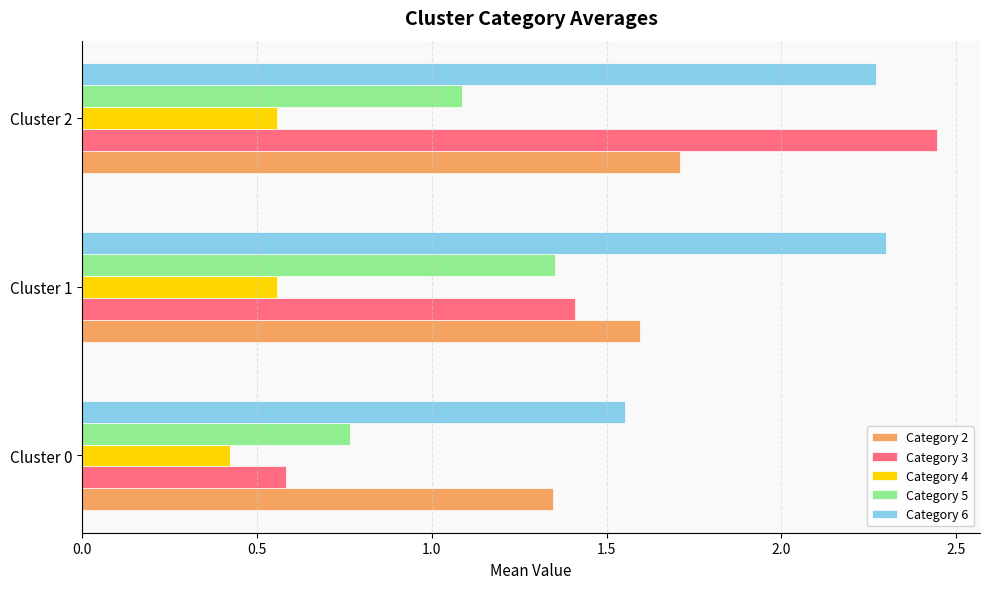

Count the Category 4 values in the range 0 to 1.

3